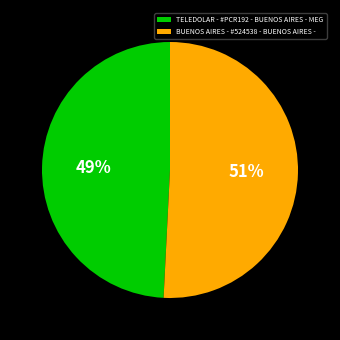

How many slices are in this pie chart?

2